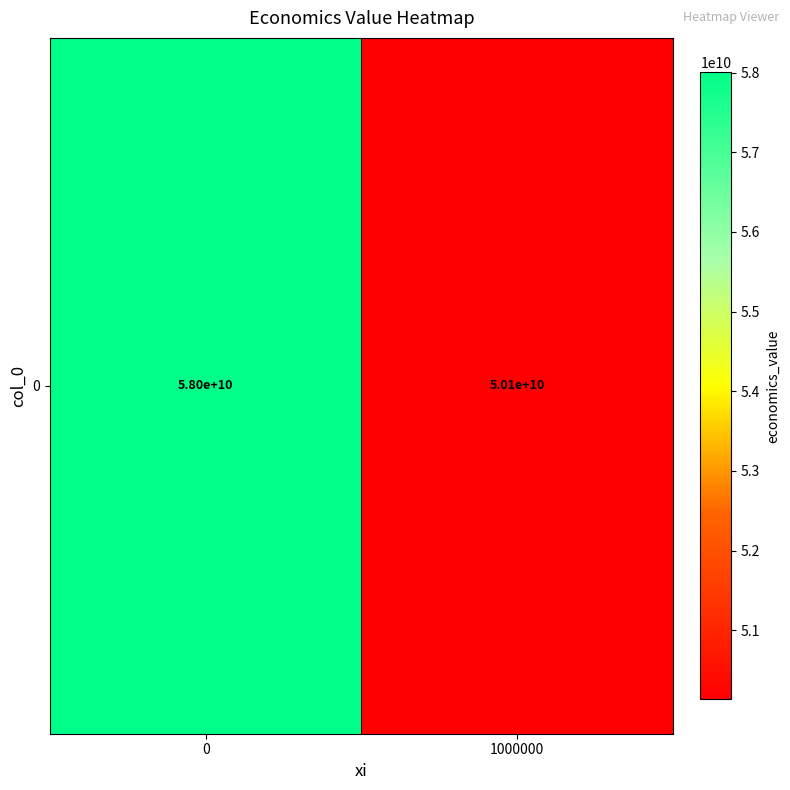

True or false: the data shows 50132978459.0 at 1000000.

True